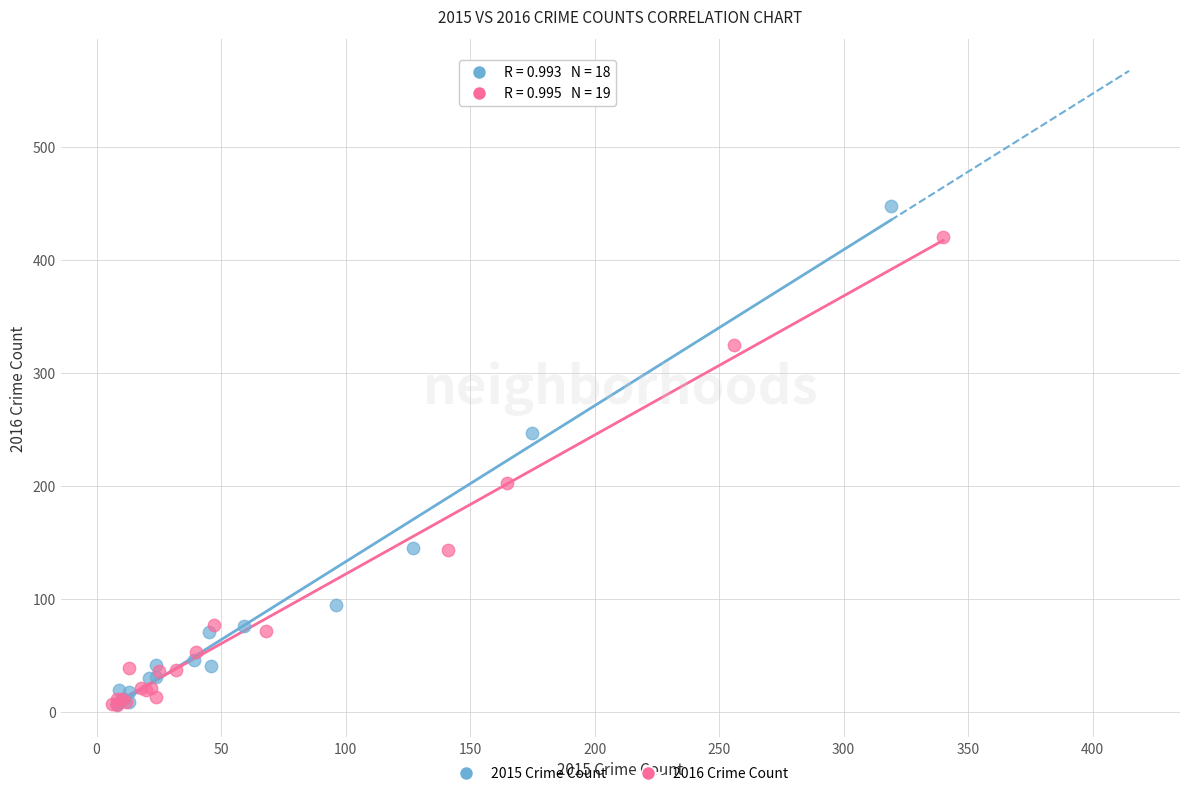

Which series has the widest spread of Y values?

2015 Crime Count